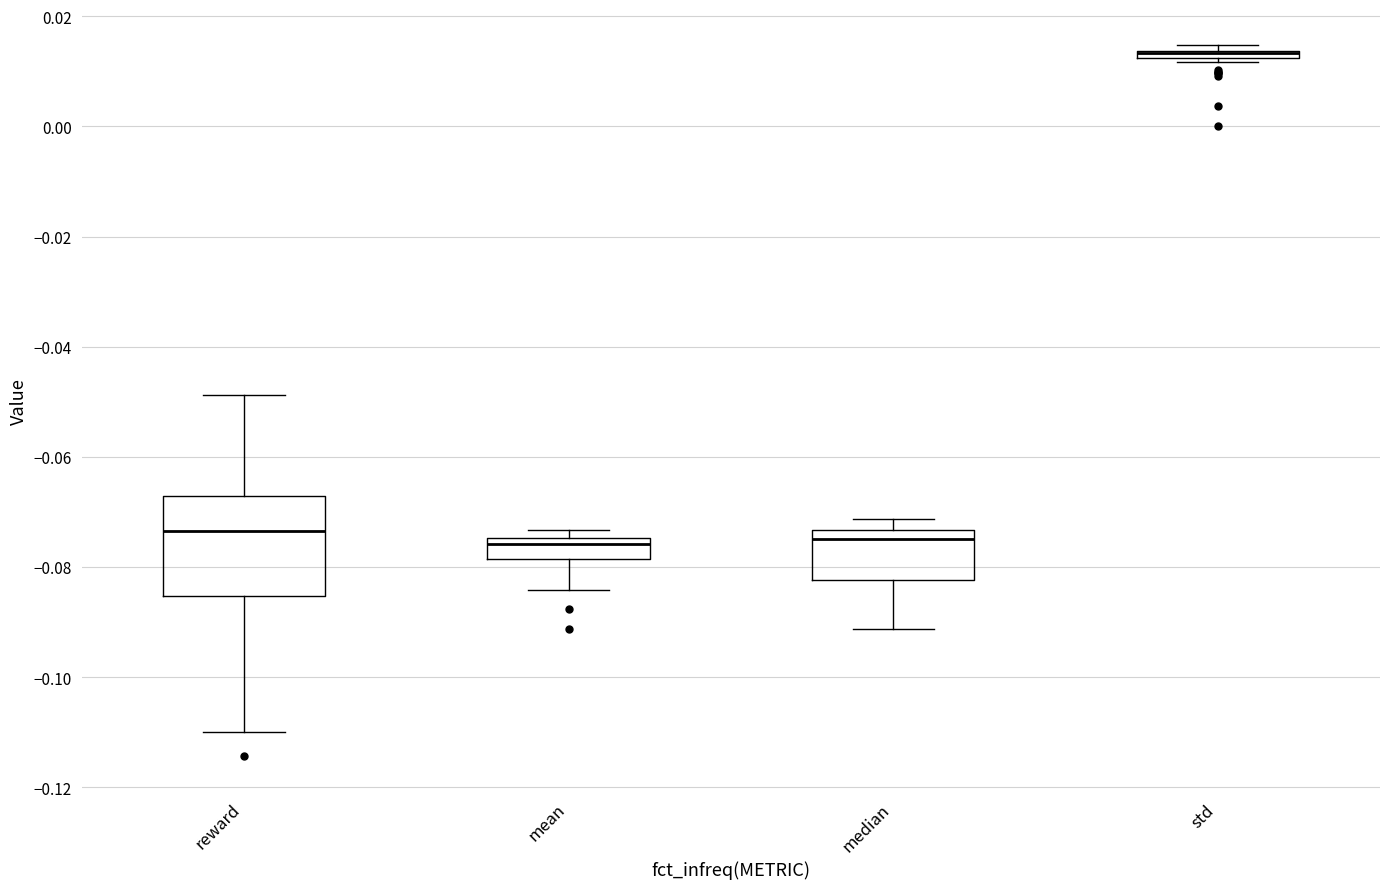

Comparing the boxes themselves (not the whiskers), which one is the tallest?

reward